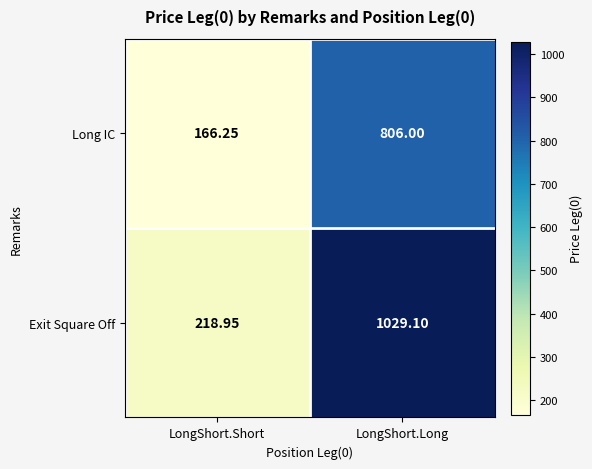

What is the difference between the highest and lowest values at LongShort.Short?

52.7